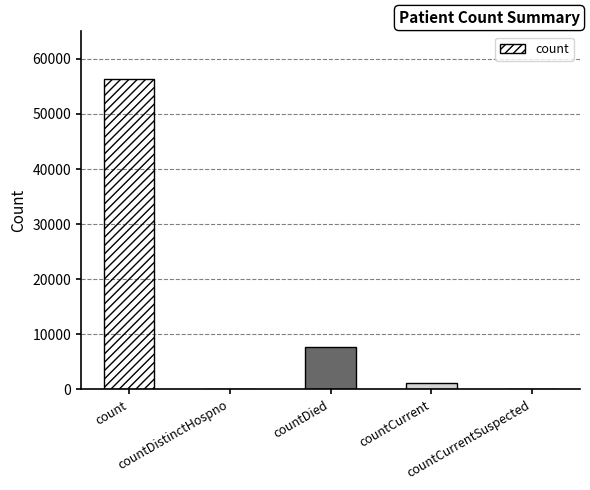

Reading right to left, list all the values displayed in this chart.

0	1159	7614	0	56313